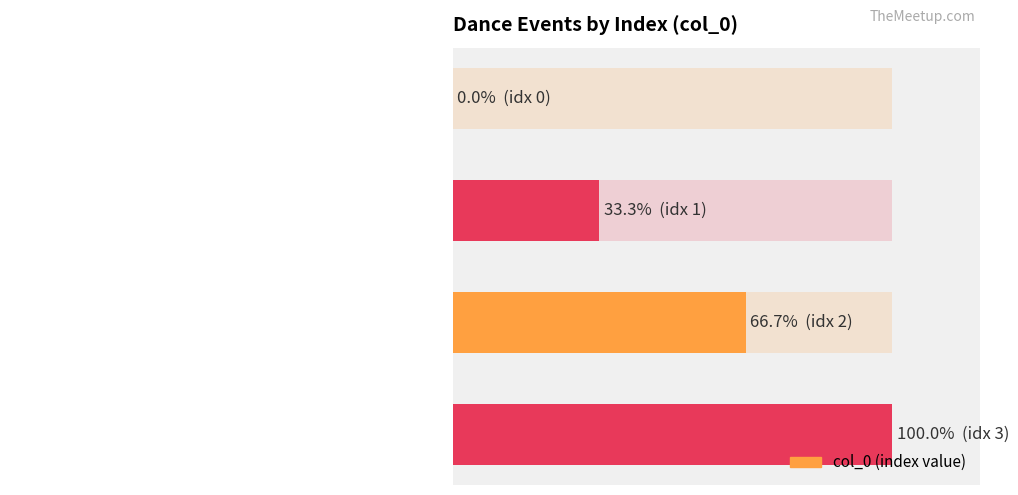

How many values exceed 66?

2